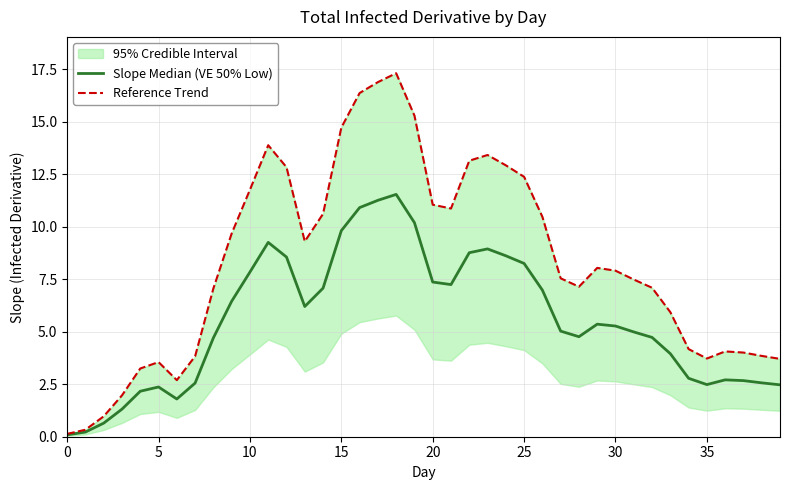

What is the approximate value of Slope Median (VE 50% Low) at 15?

9.8